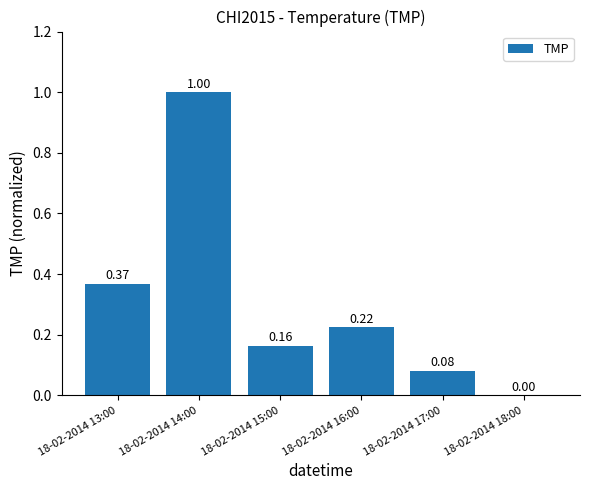

What is the sum of all values?

1.8